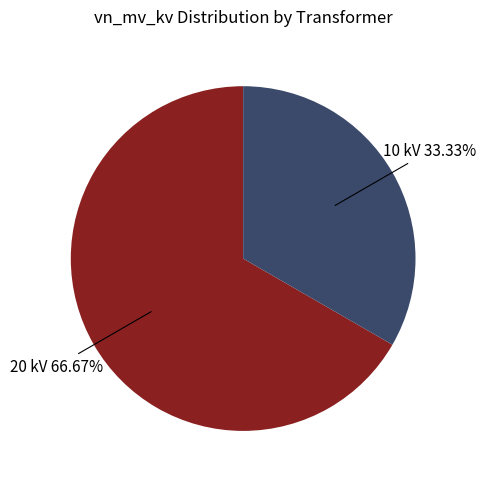

Is there a majority slice in this chart?

Yes